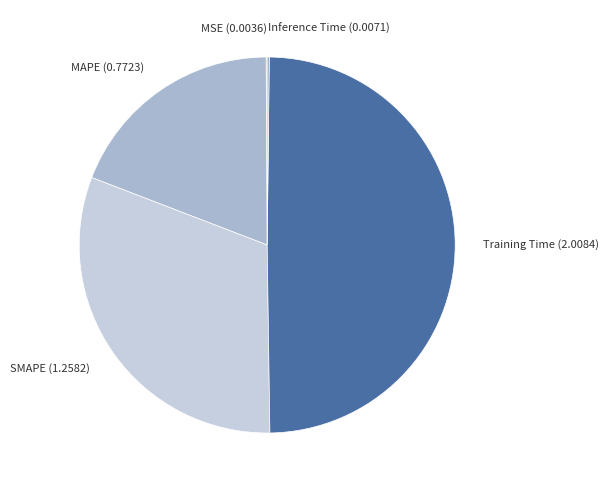

Is it true that Training Time (2.0084) is 50% of the pie?

True